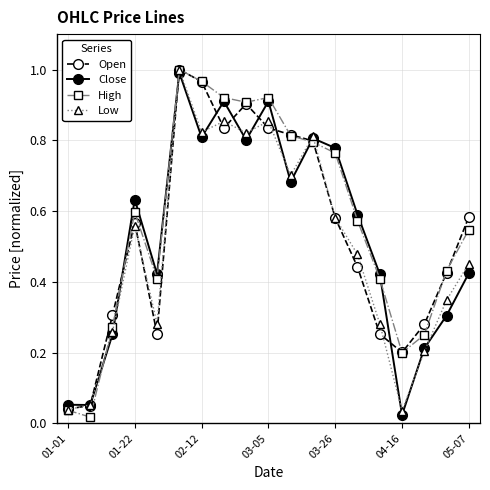

How many interior local peaks does the Close series have?

5